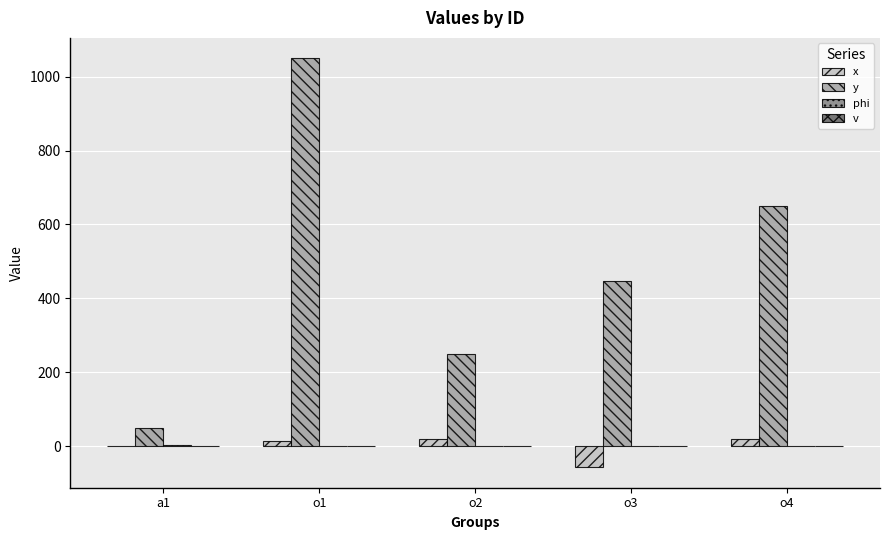

At which label does y reach its peak?

o1